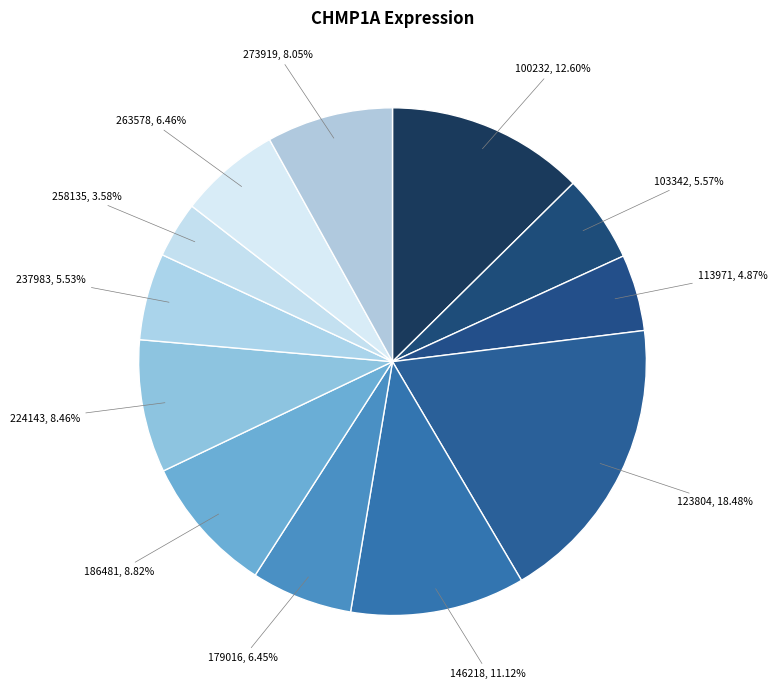

To the nearest percent, what percentage of the pie is 186481?

9%